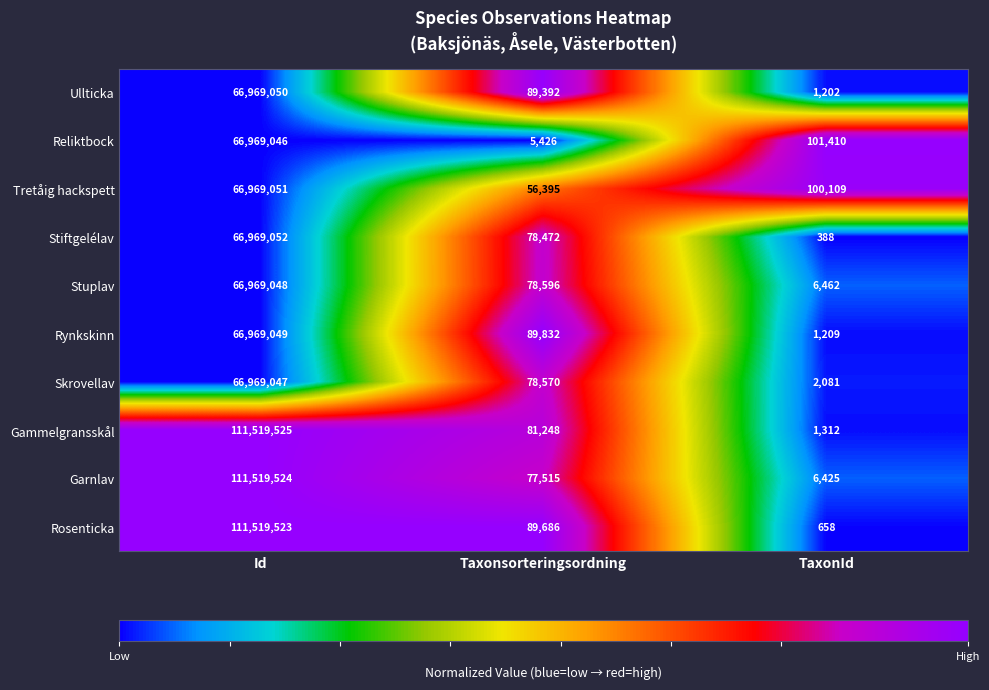

What is the total value across all series at Taxonsorteringsordning?

725132